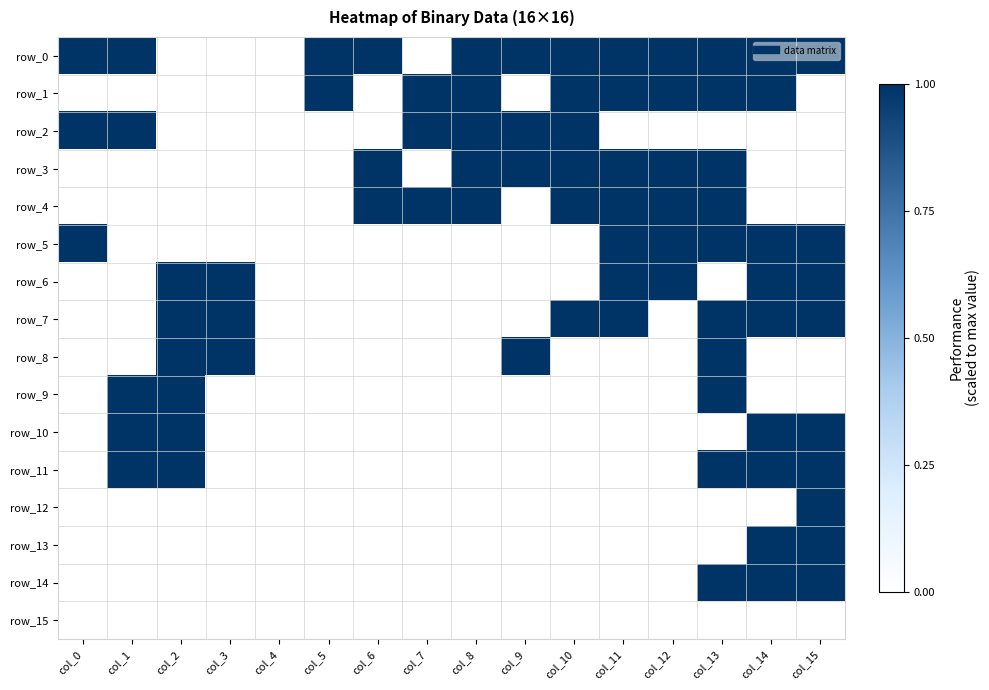

Rank the series by their maximum value, from lowest to highest.

row_15, row_0, row_1, row_2, row_3, row_4, row_5, row_6, row_7, row_8, row_9, row_10, row_11, row_12, row_13, row_14